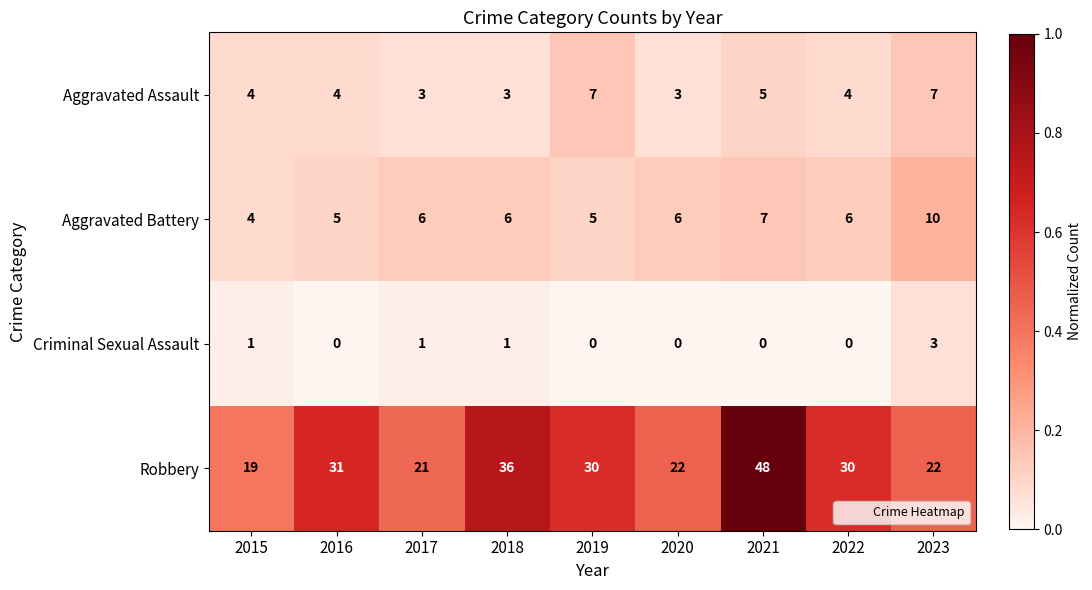

At how many categories does at least one series exceed 0?

9